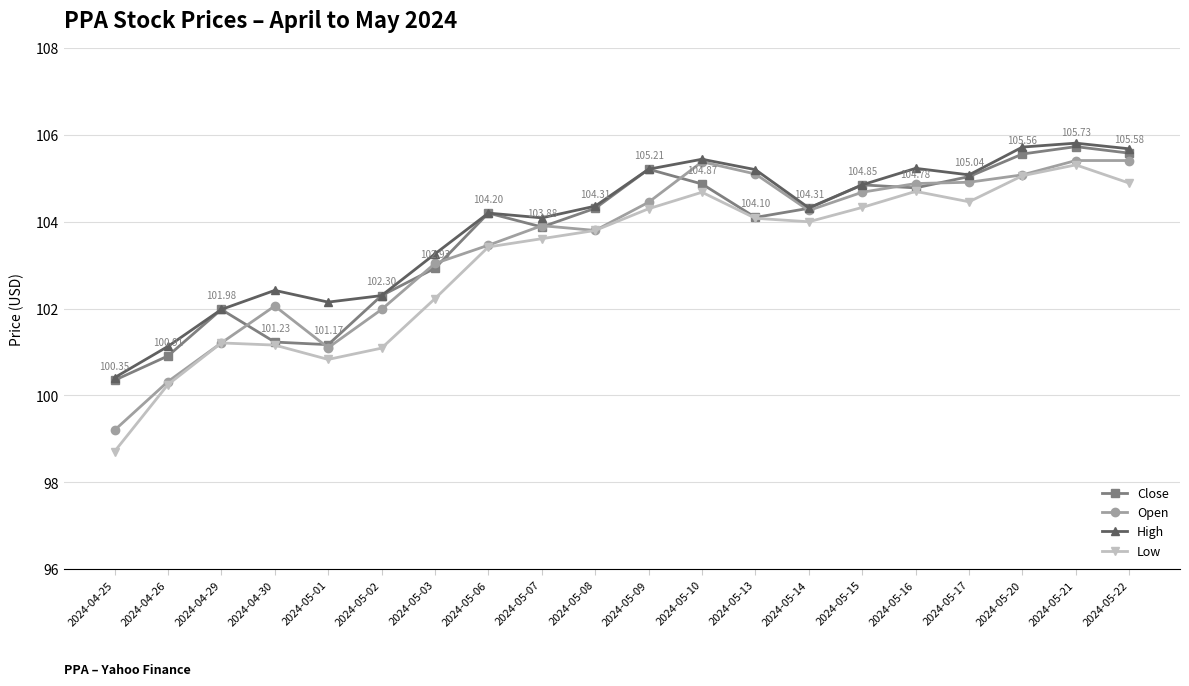

Which series has the largest total across all categories?

High